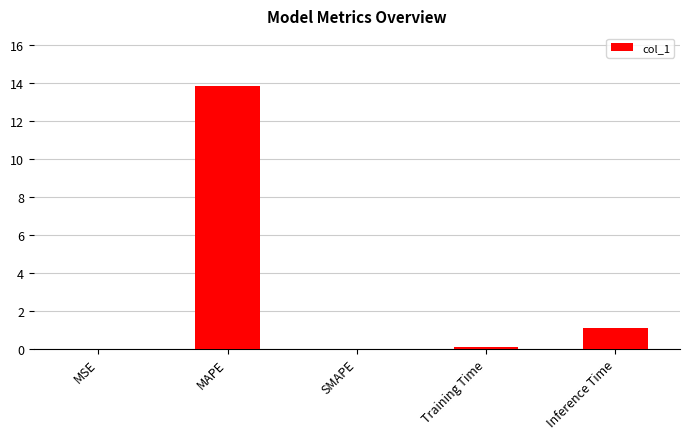

What is the sum of all values?

15.0